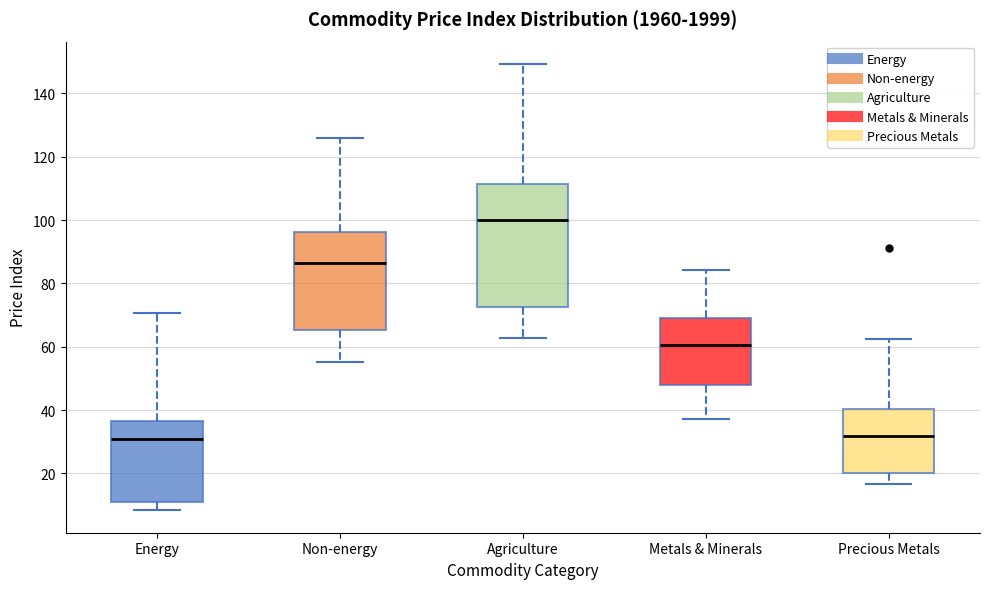

Where does the median line of the box for Non-energy sit on the y-axis? The values are not printed on the chart, so give them approximately, as read against the axis.

86